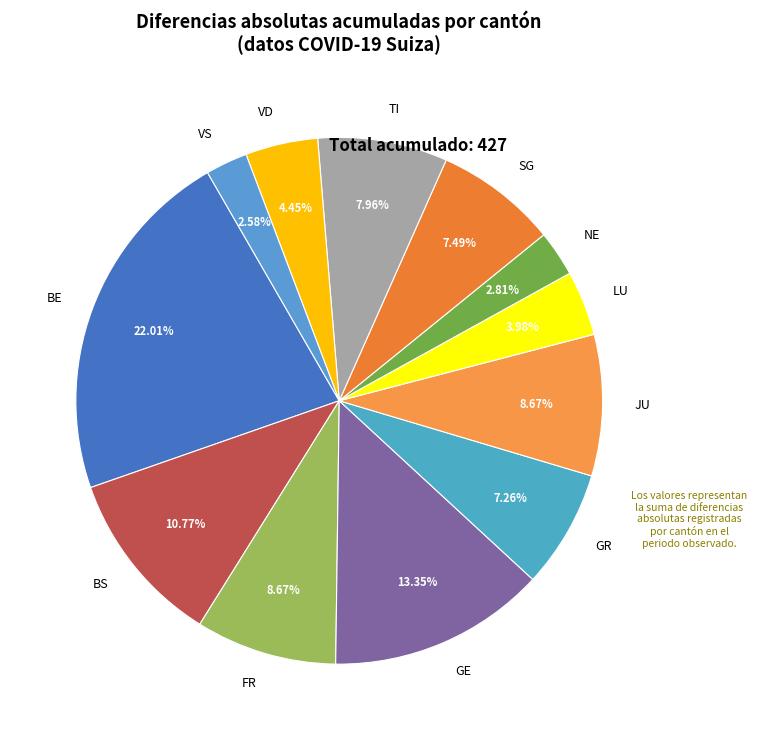

Approximately how many times larger is the value at GR compared to GE?

0.5